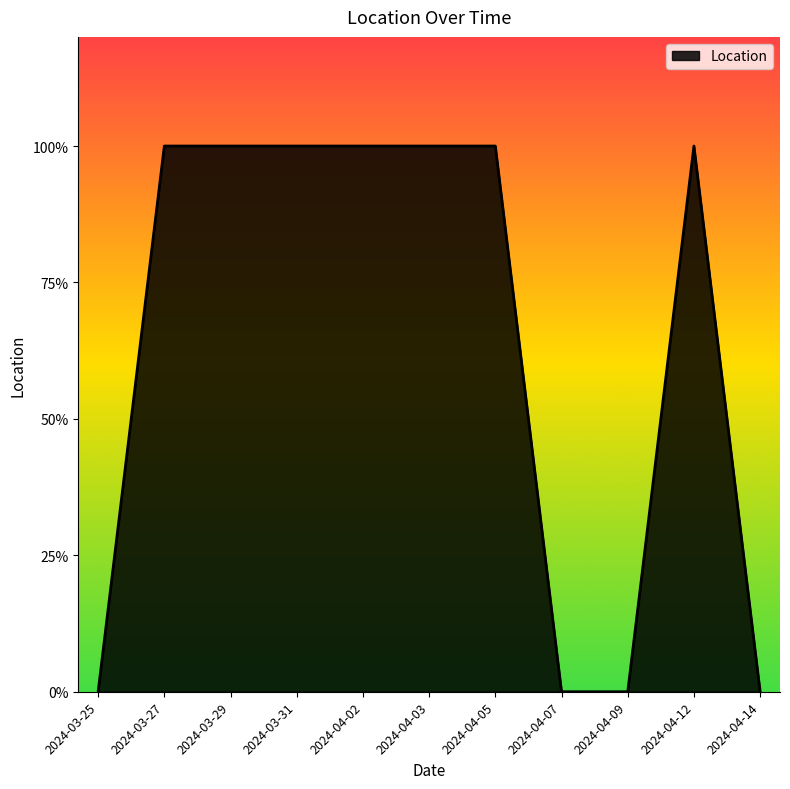

Does the chart have visible grid lines?

No